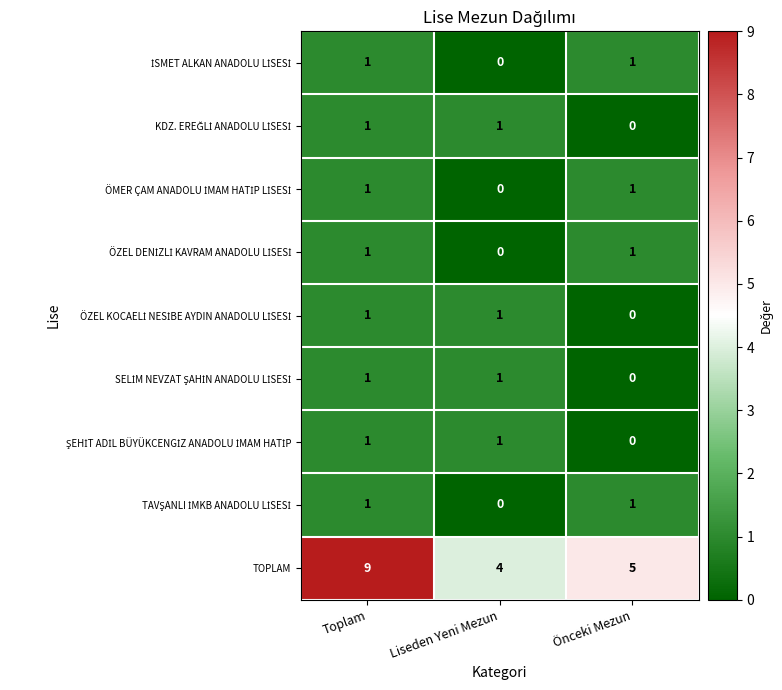

At how many categories does at least one series exceed 2?

3